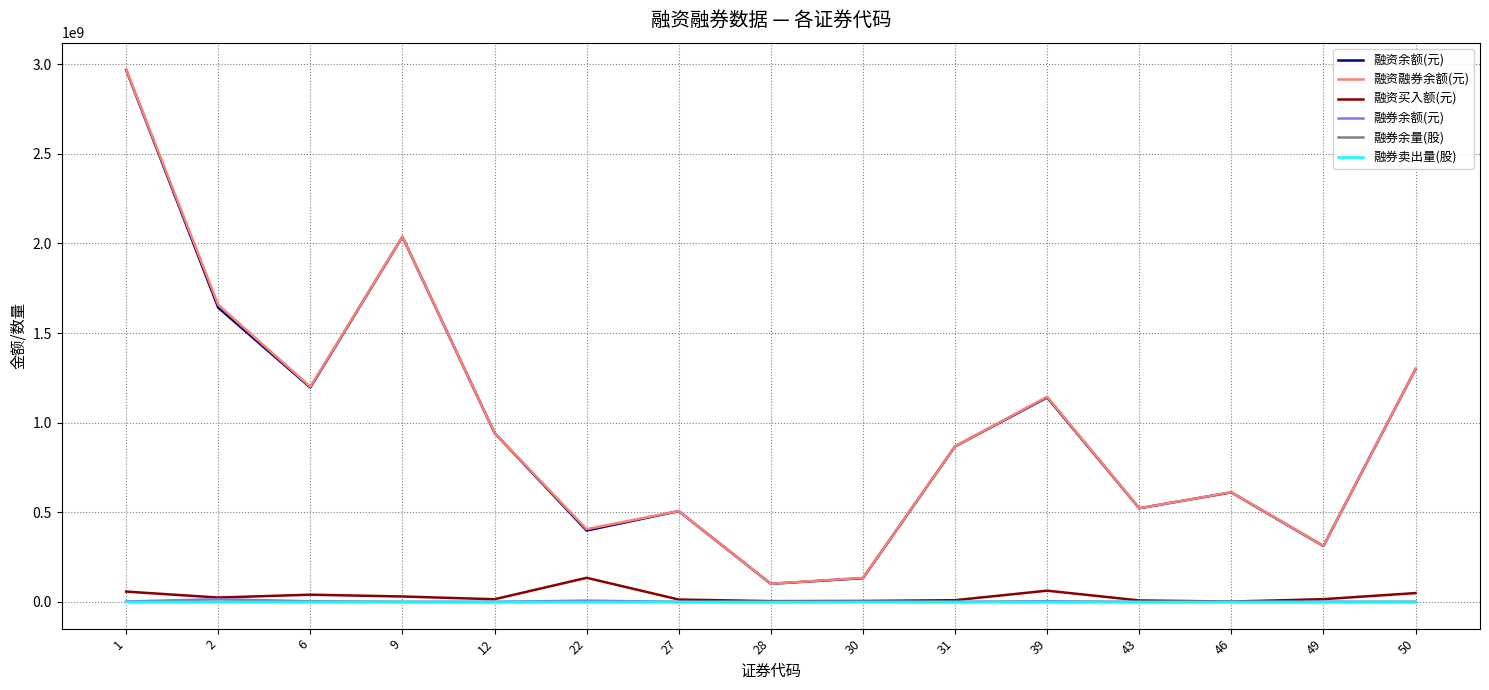

What is the difference between the 融券卖出量(股) values at 9 and 1?

111800